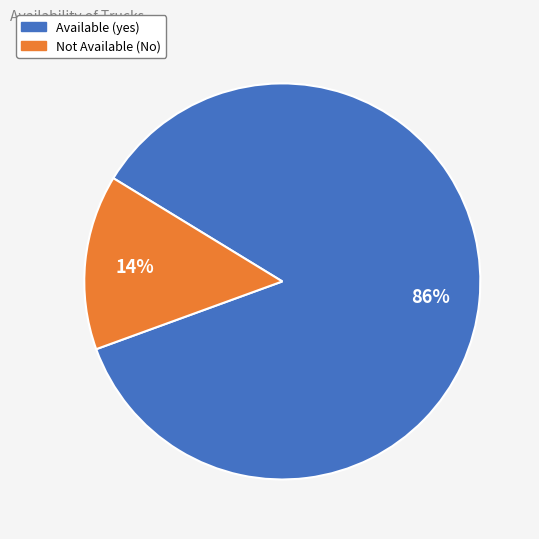

To the nearest percent, what is the average slice percentage?

50%